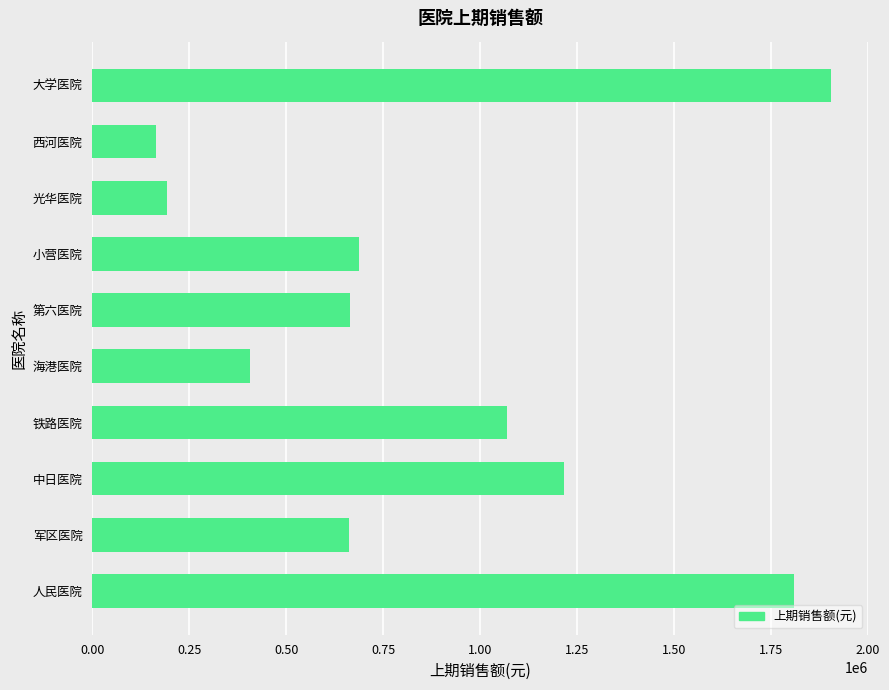

The chart shows a value of 663545 at 第六医院. True or false?

True